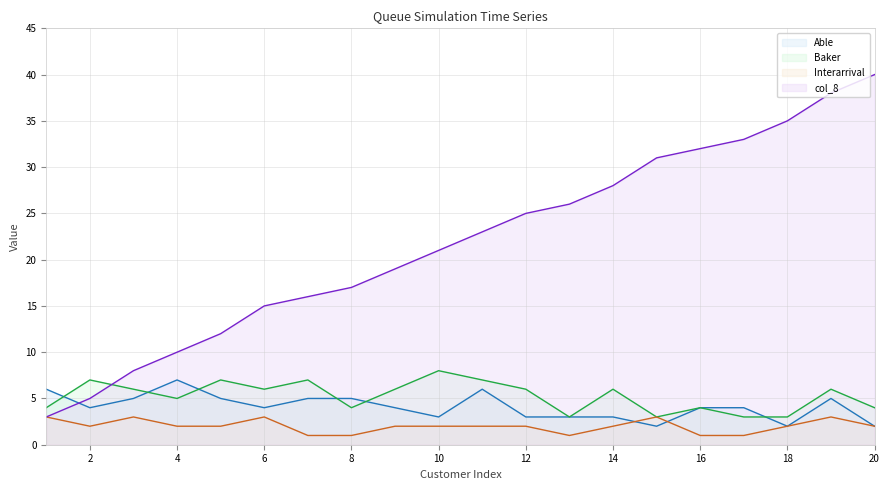

The Baker series shows 2 at 16. True or false?

False